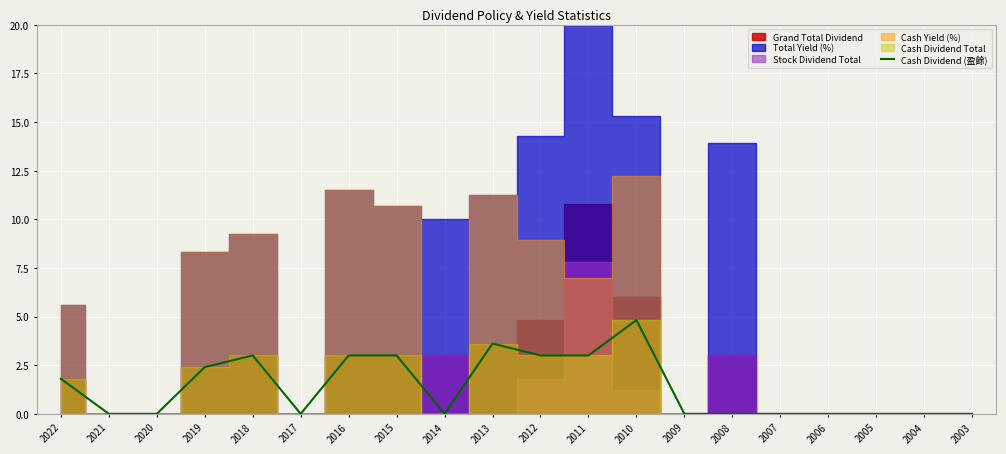

What is the difference between the maximum and minimum values?

4.8